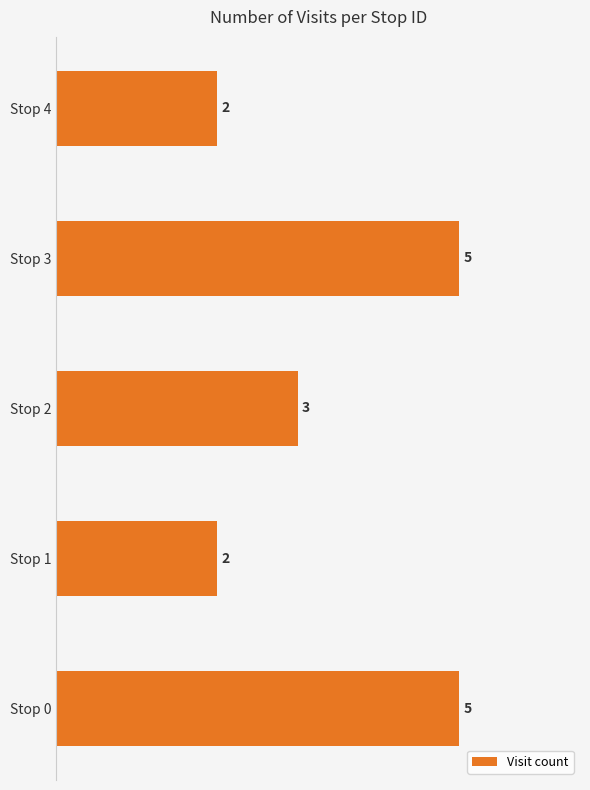

Which has a higher value, Stop 0 or Stop 4?

Stop 0